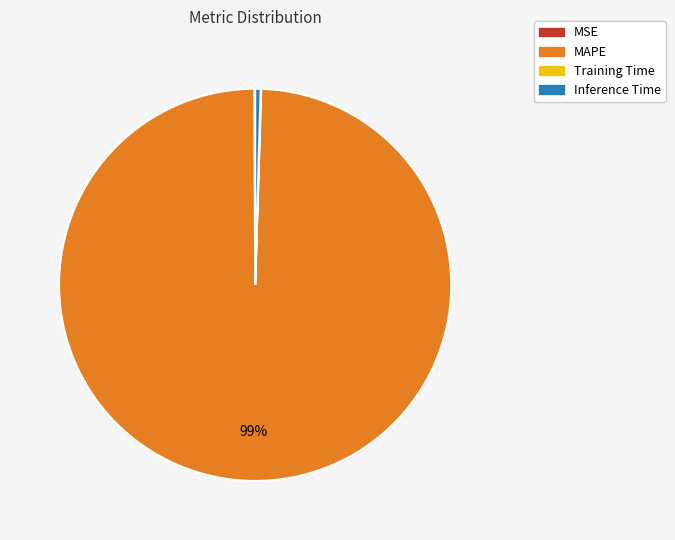

Is it true that Inference Time is 15% of the pie?

False